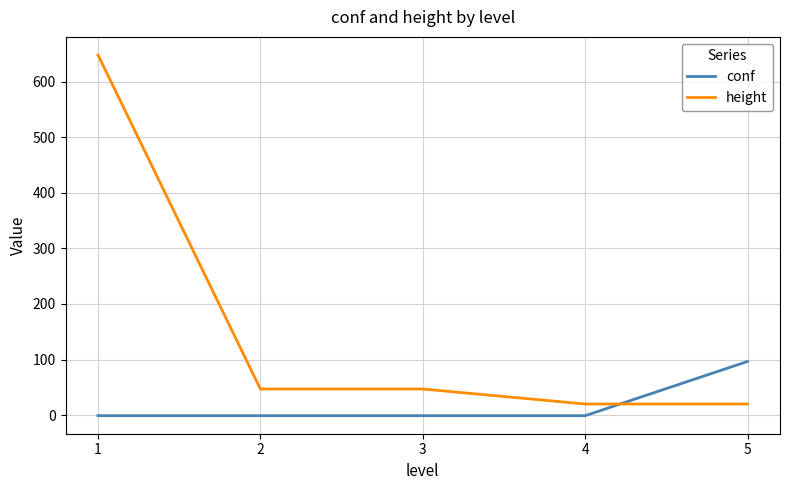

Count the number of data series in this chart.

2